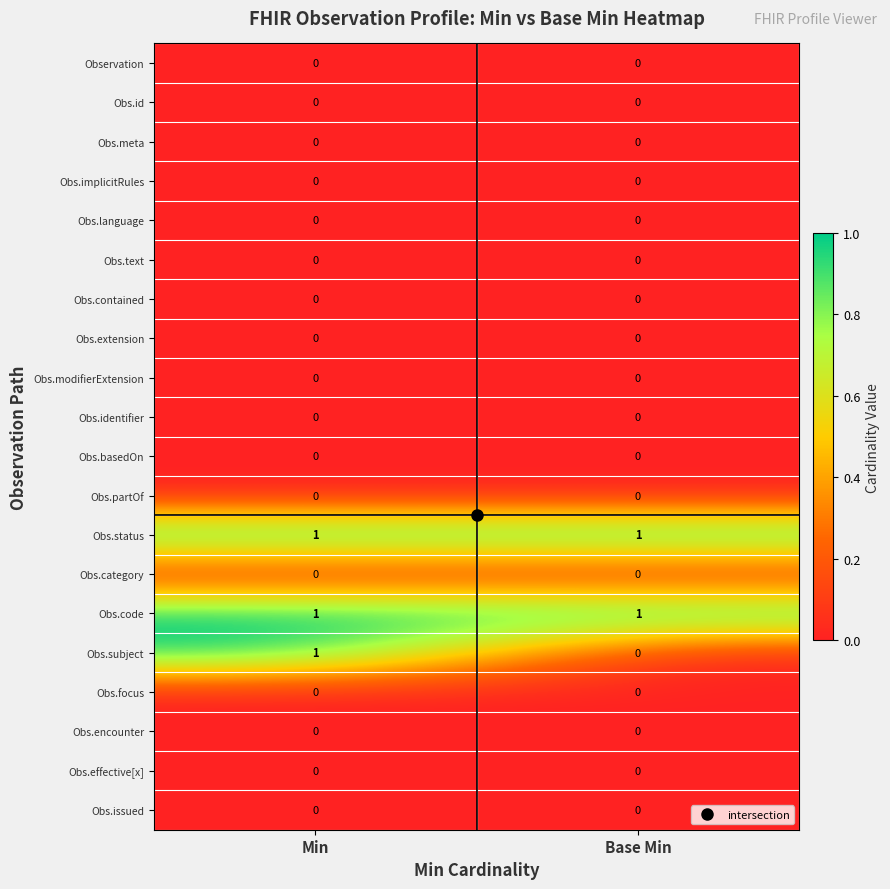

The value of Obs.effective[x] at Min is 0. True or false?

True